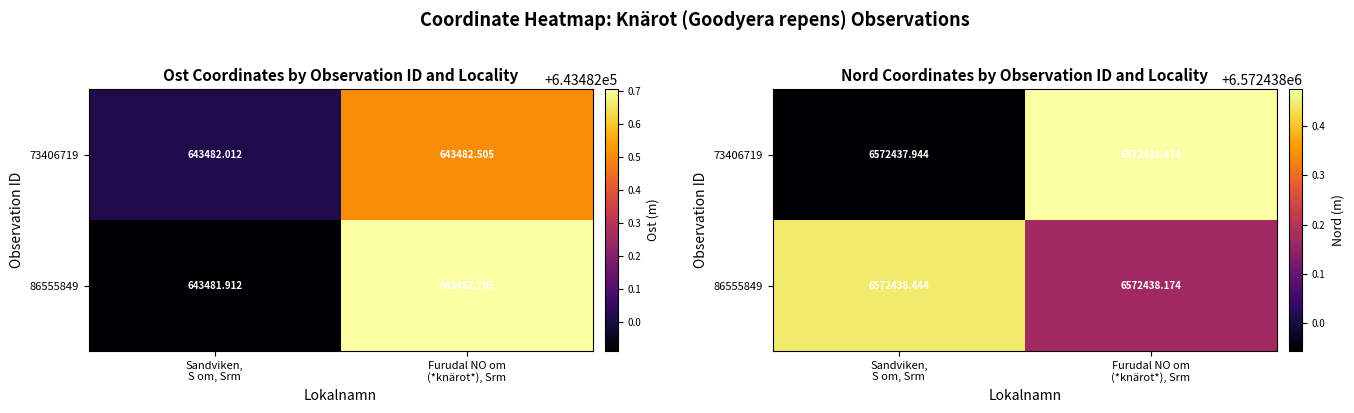

What is the difference between the Knärot (73406719) values at Furudal NO om (*knärot* /stjälk/), Srm and Sandviken, S om, Srm?

0.5